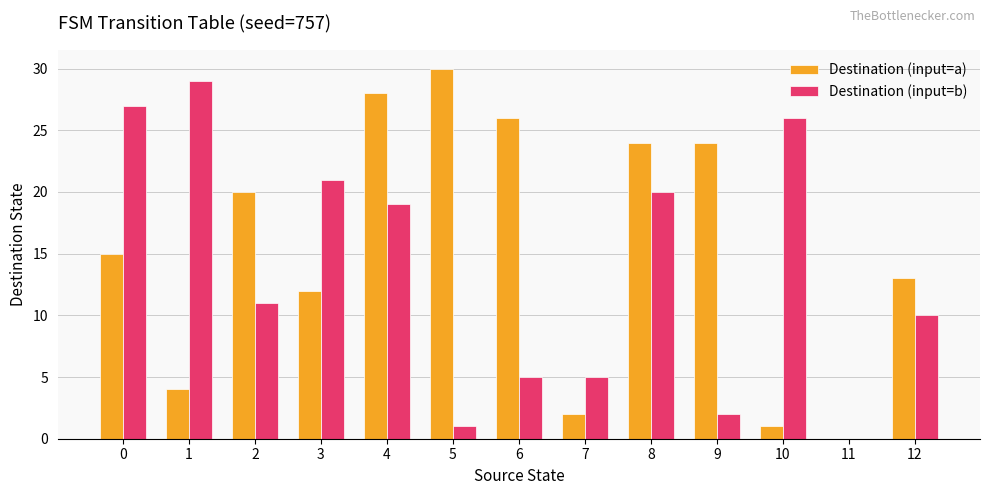

Are the bars horizontal?

No